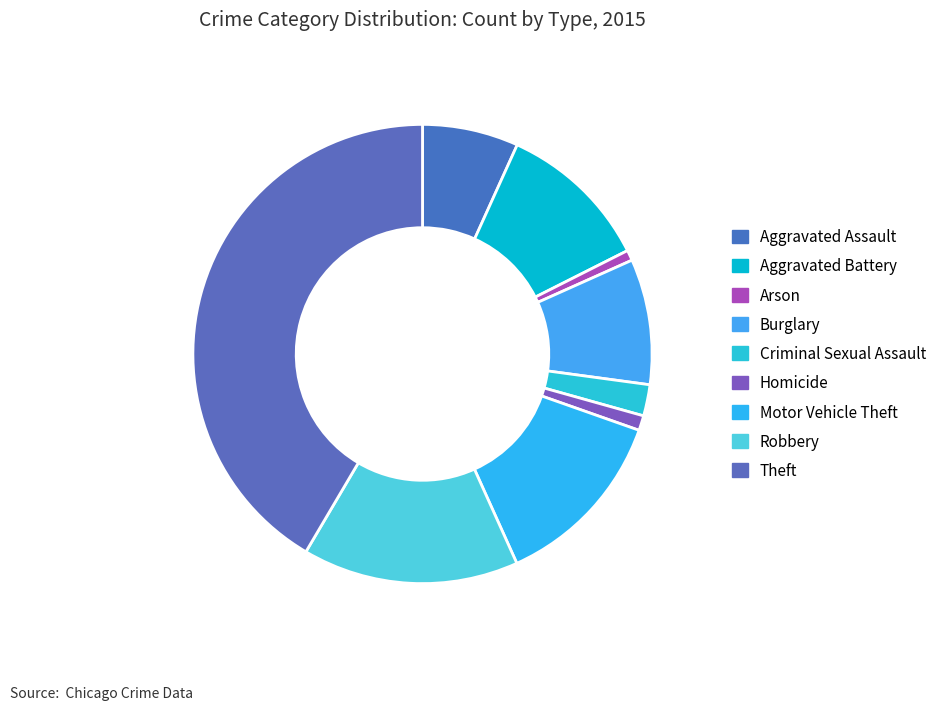

Do Theft and Aggravated Battery together represent more than half of the pie?

Yes